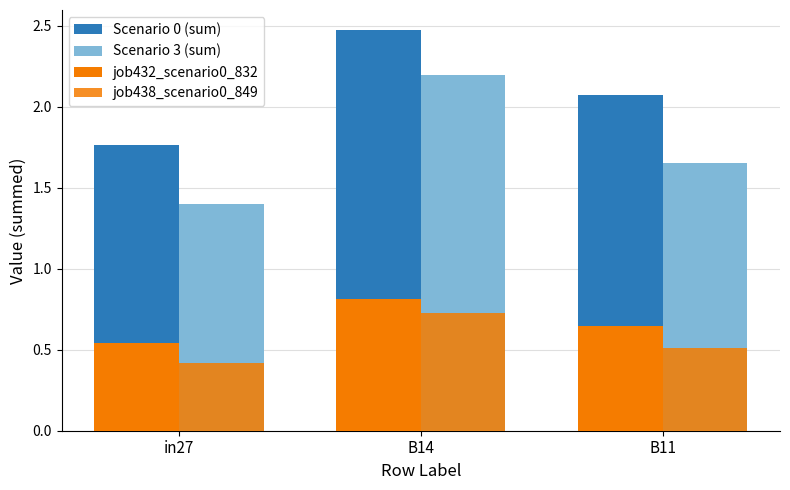

How many Scenario 3 (sum) values are between 1 and 2?

2